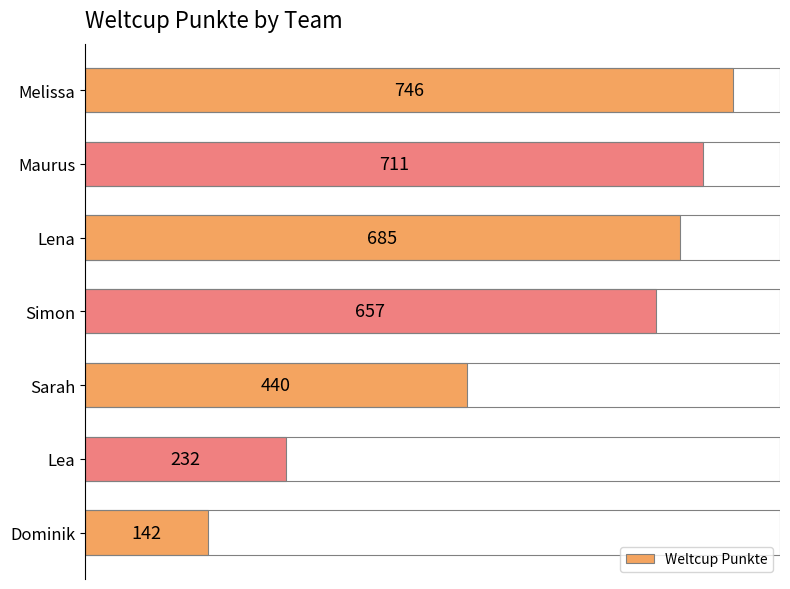

What is the label of the 2nd bar from the bottom?

Lea